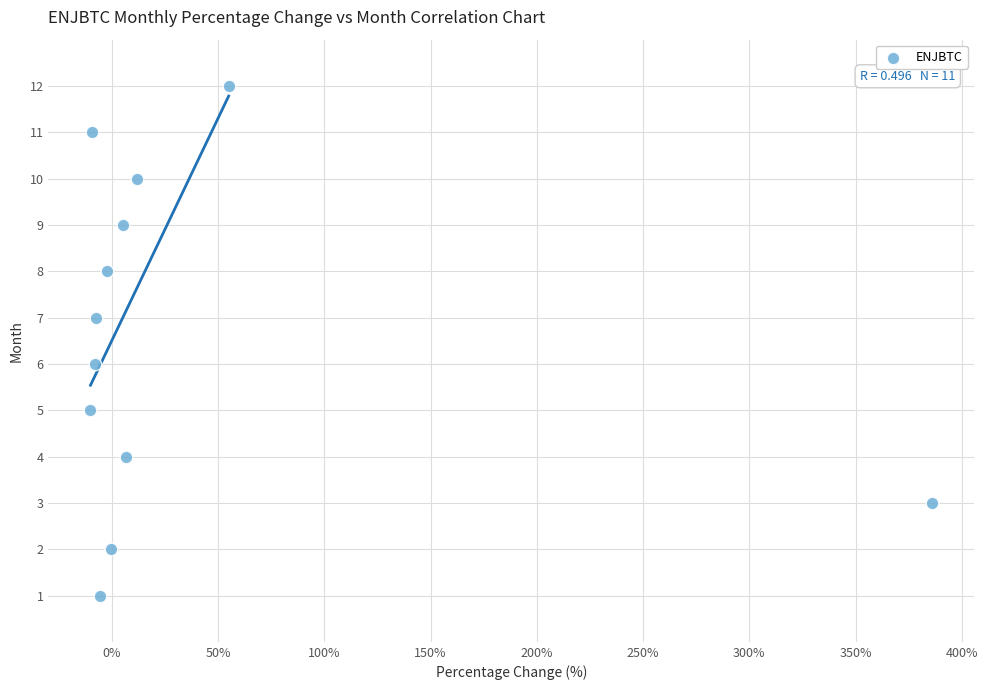

What is the range of Y values (max minus min)?

11